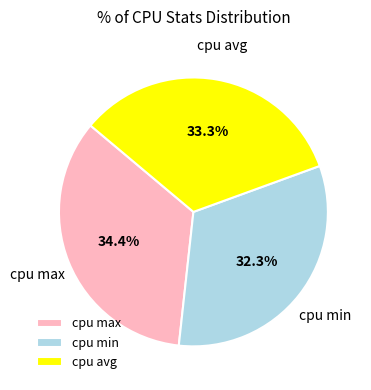

How many segments does this pie chart have?

3